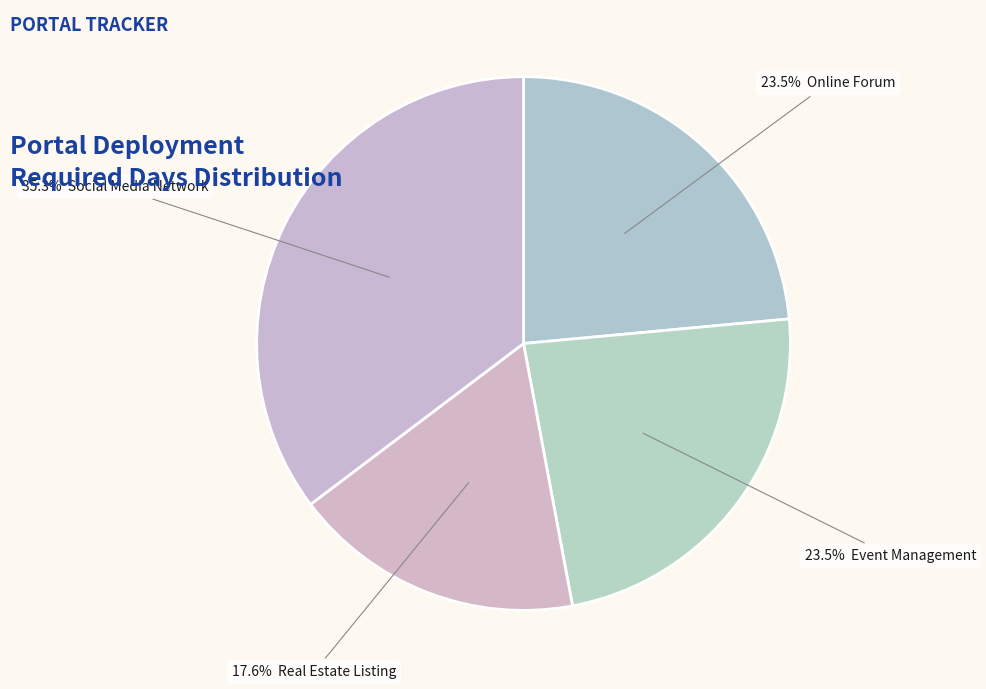

Which slice is the smallest?

Real Estate Listing